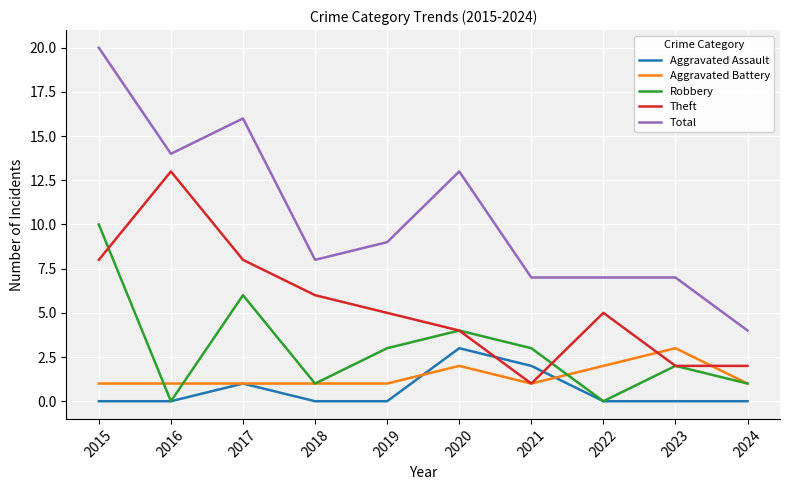

Which category has the lowest value in the Total series?

2024